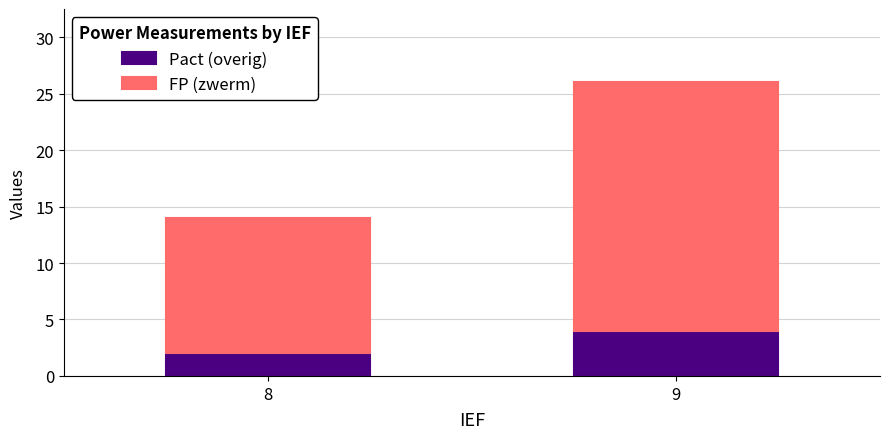

List the labels in order of Pact (overig) value, smallest first.

8, 9